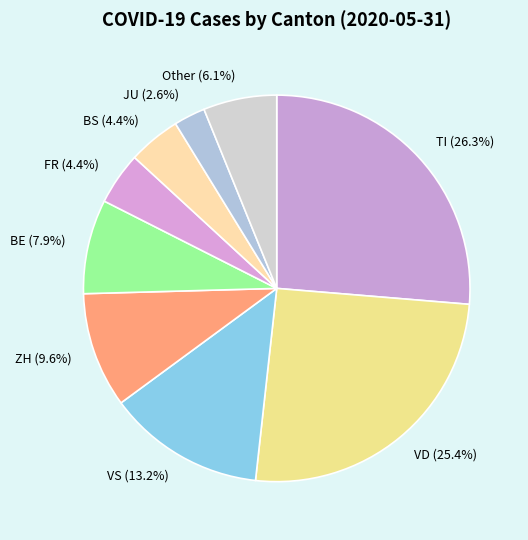

Between Other (6.1%) and FR (4.4%), which is larger?

Other (6.1%)